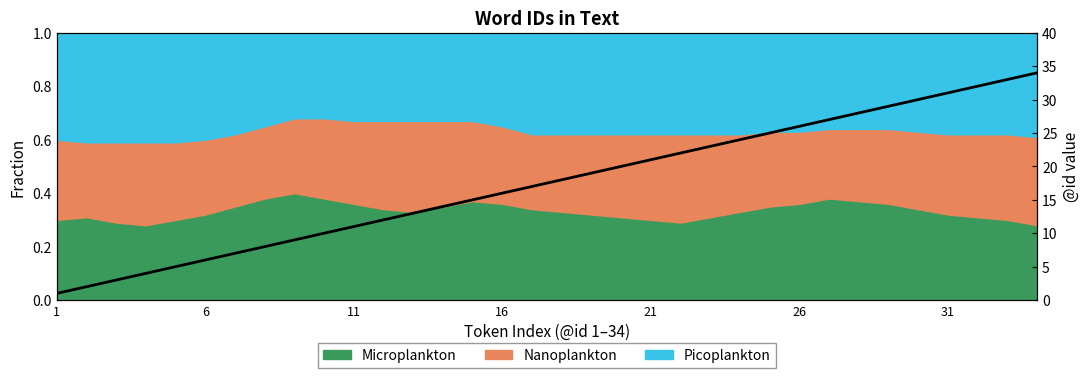

Does the chart display data point markers on the line(s)?

No